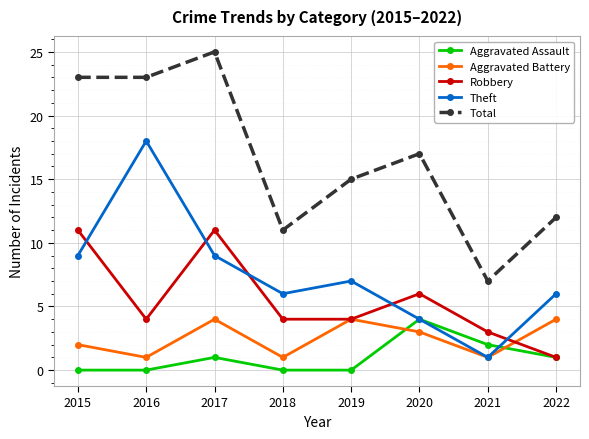

Is it true that Aggravated Assault equals -2 at 2016?

False